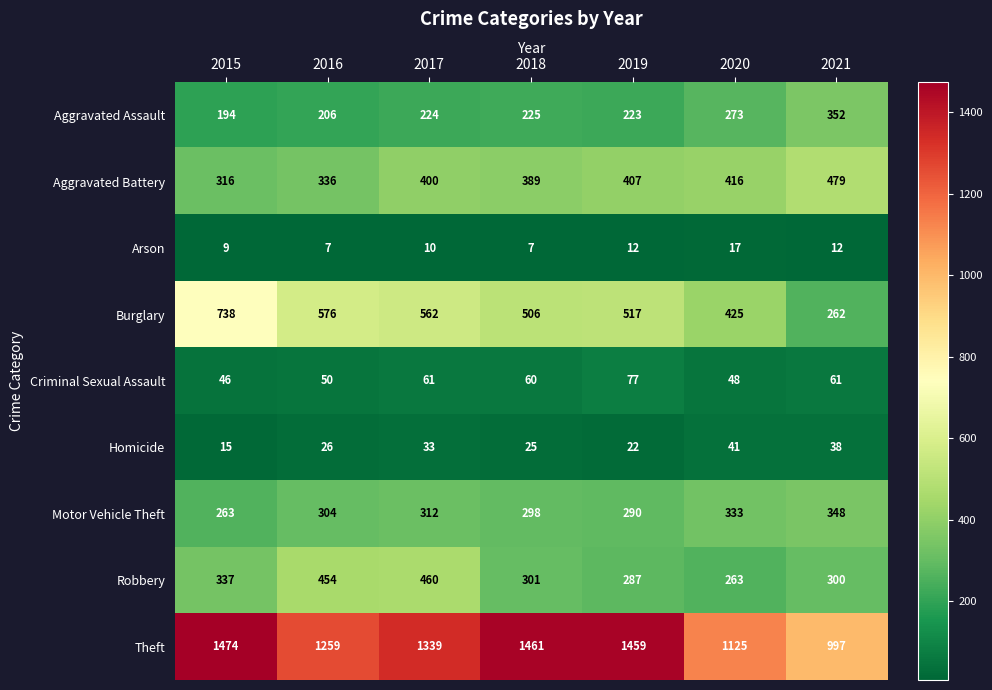

Is it true that Burglary equals 725 at 2018?

False